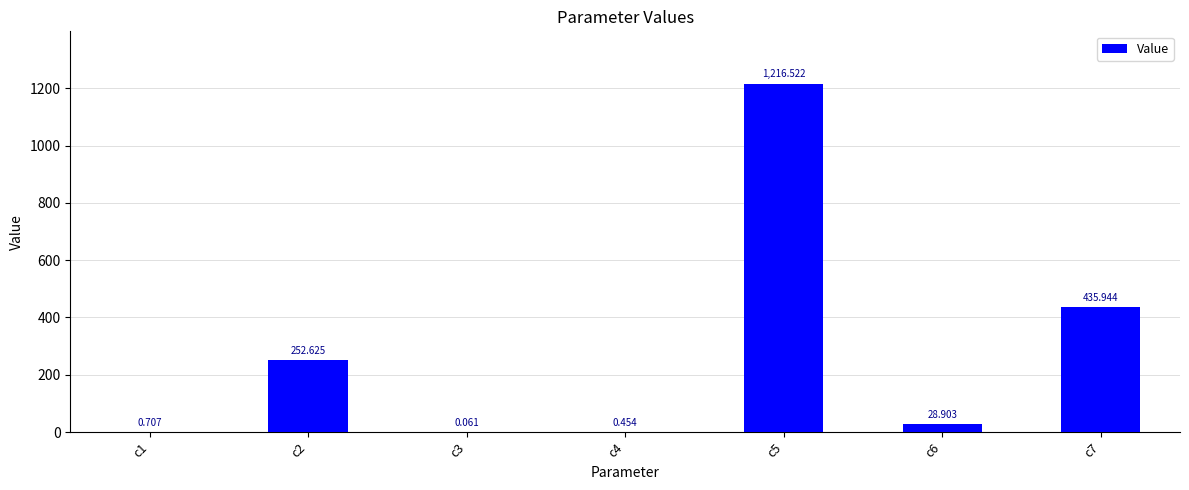

List the labels in order of value, largest first.

c5, c7, c2, c6, c1, c4, c3